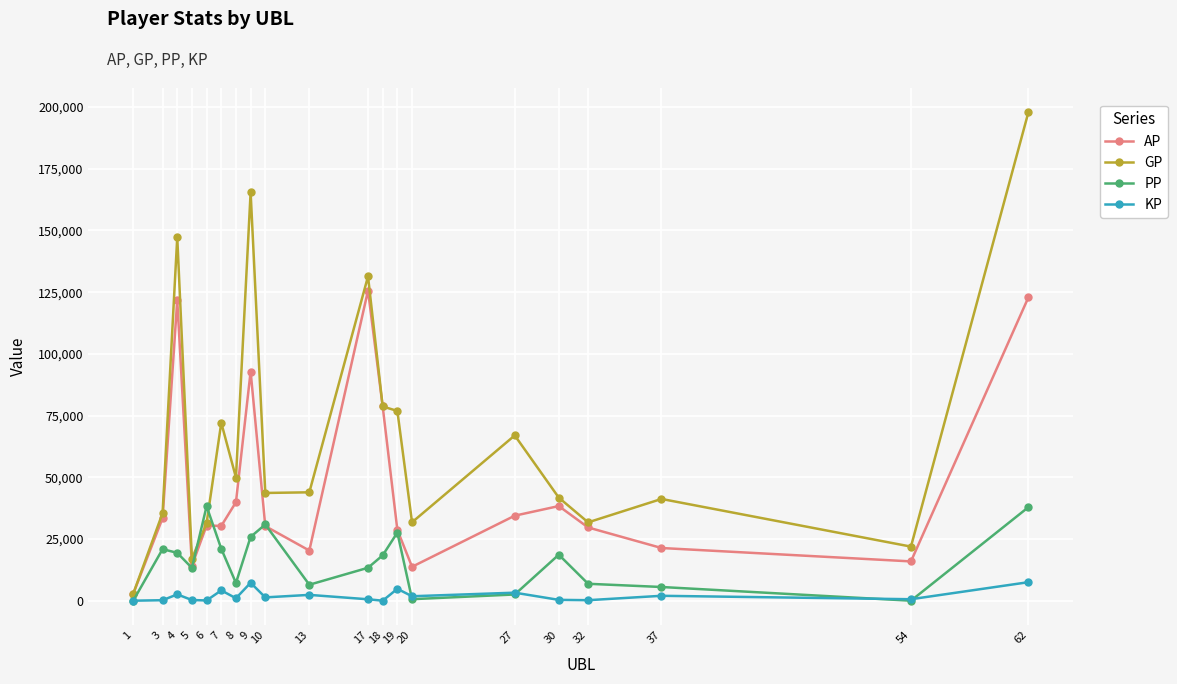

Which series has the widest spread of values?

GP